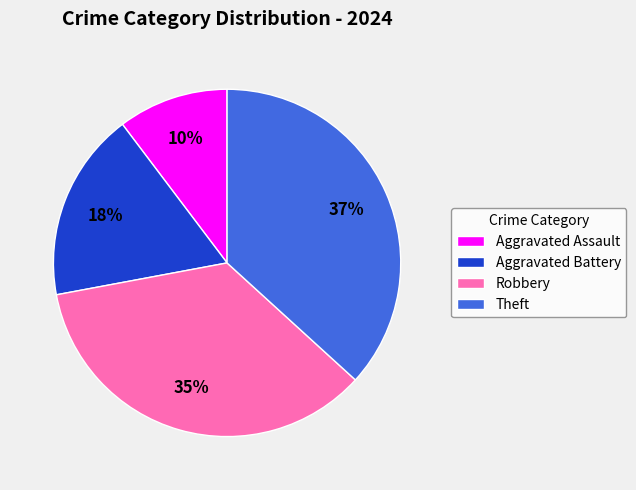

What percentage is the Aggravated Battery slice, to the nearest percent?

18%